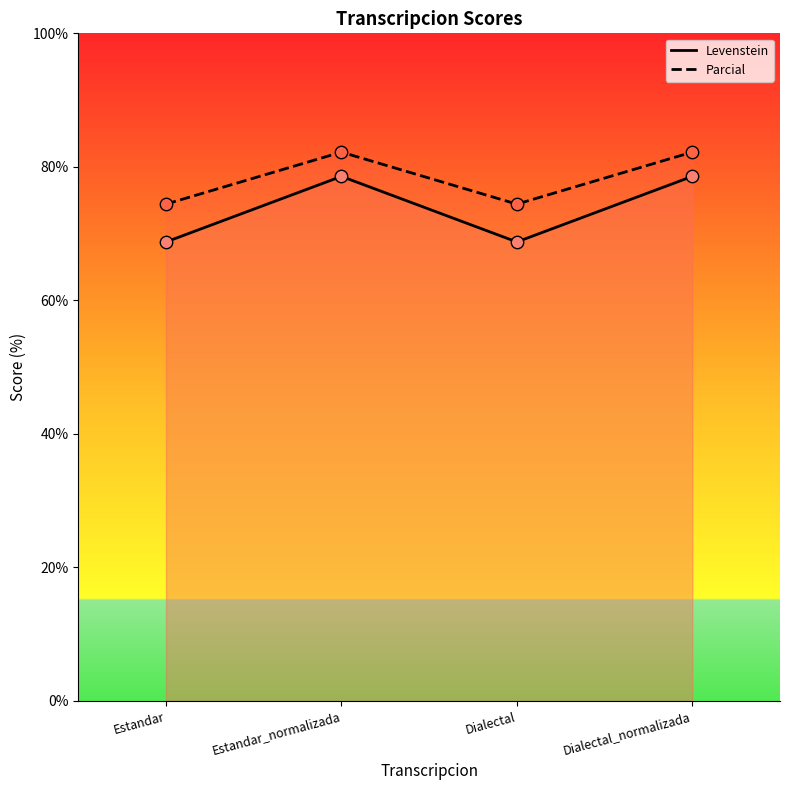

What are all the series names shown in the legend?

Levenstein, Parcial